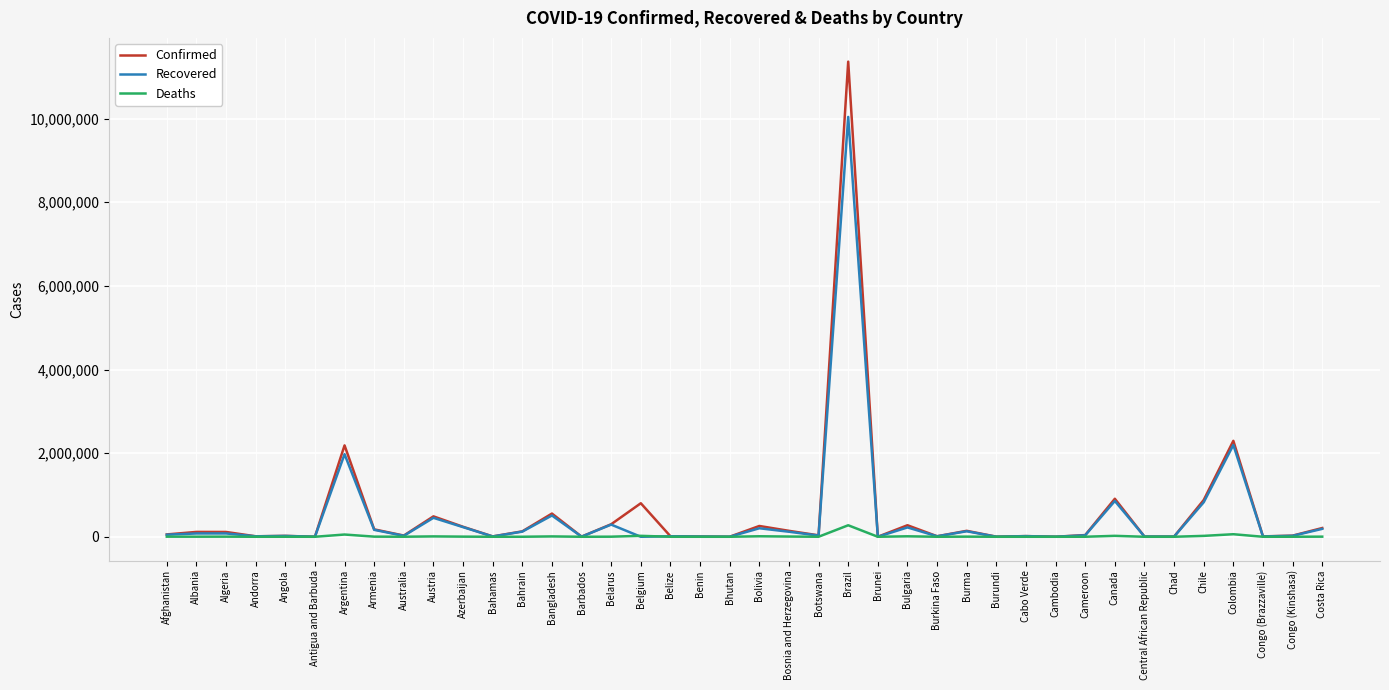

Which series has the largest range (max minus min)?

Confirmed